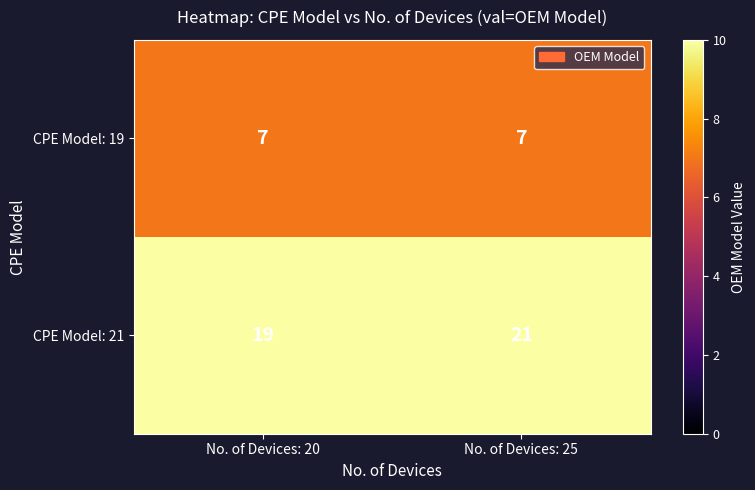

List the series in order of their peak value, lowest first.

CPE Model: 19, CPE Model: 21